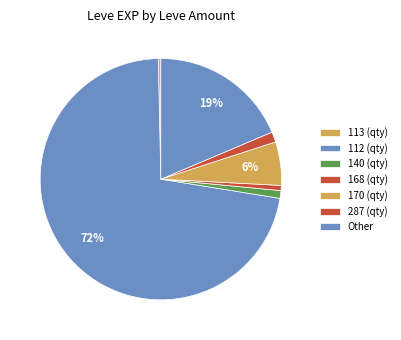

How many segments does this pie chart have?

7